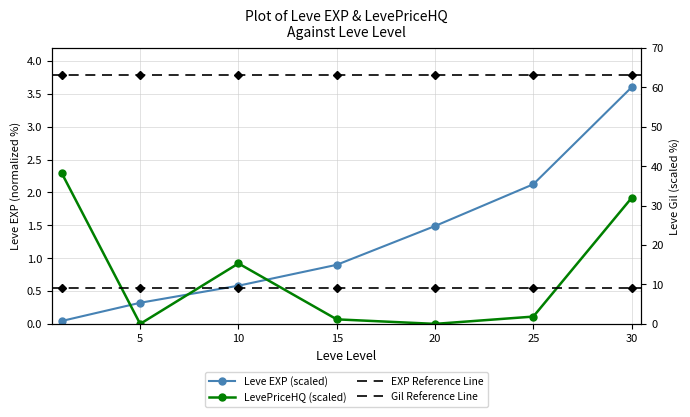

What is the average value of the Leve EXP series?

1.3